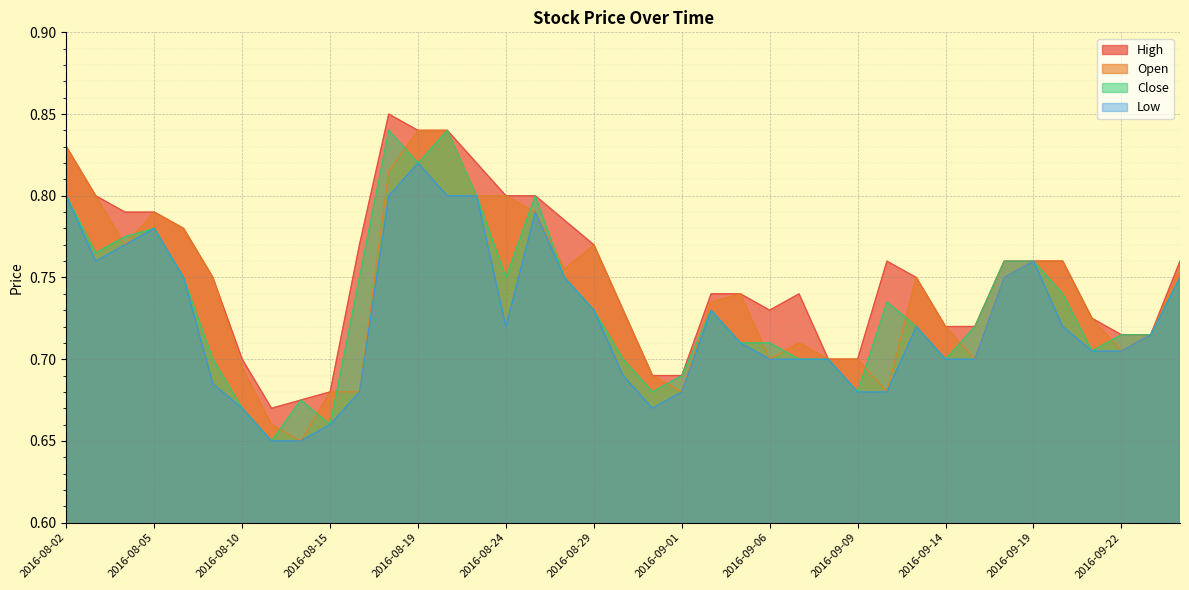

What are all the series names shown in the legend?

High, Open, Close, Low